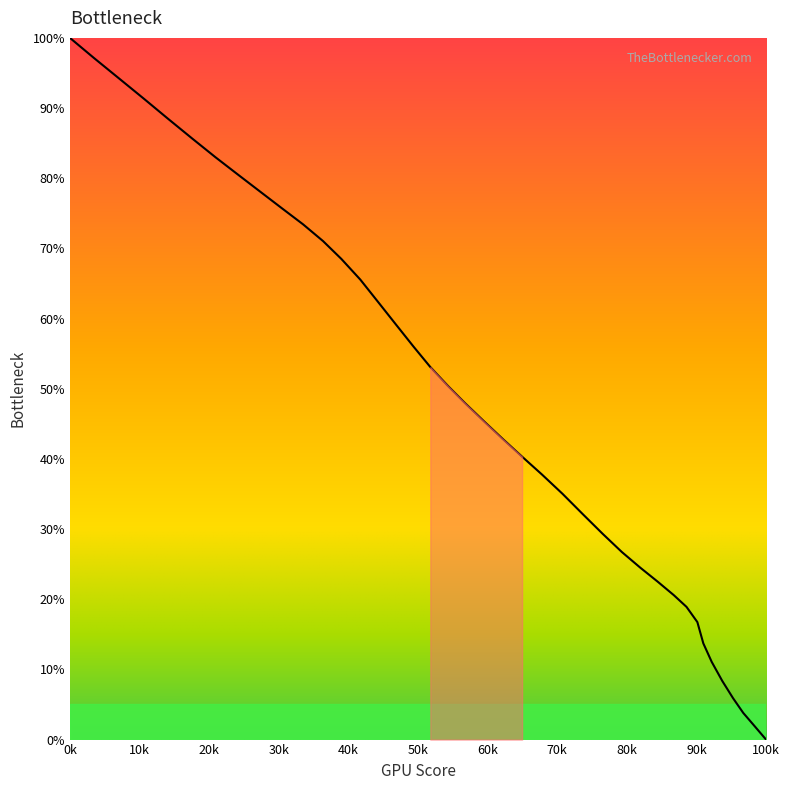

What is the sum of all values?

1918.8